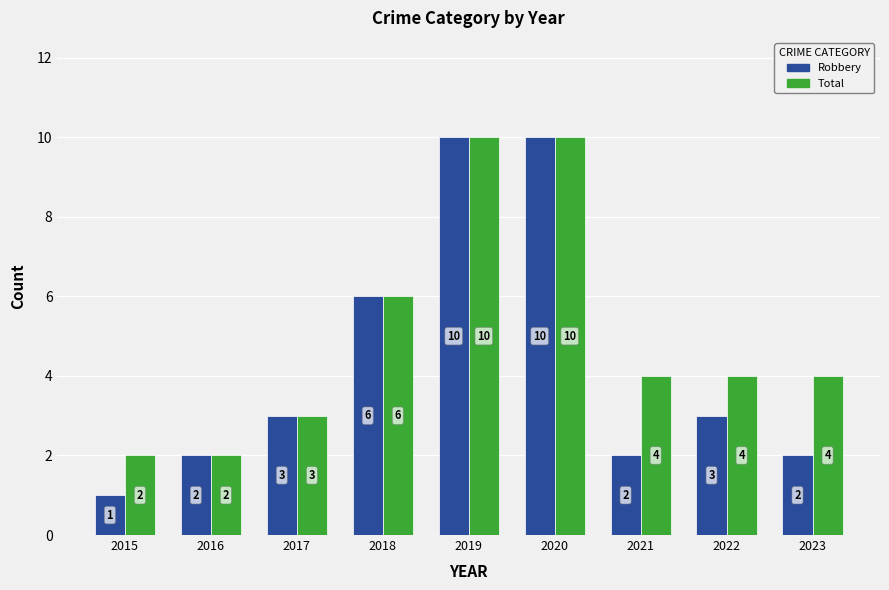

The value of Total at 2021 is 4. True or false?

True